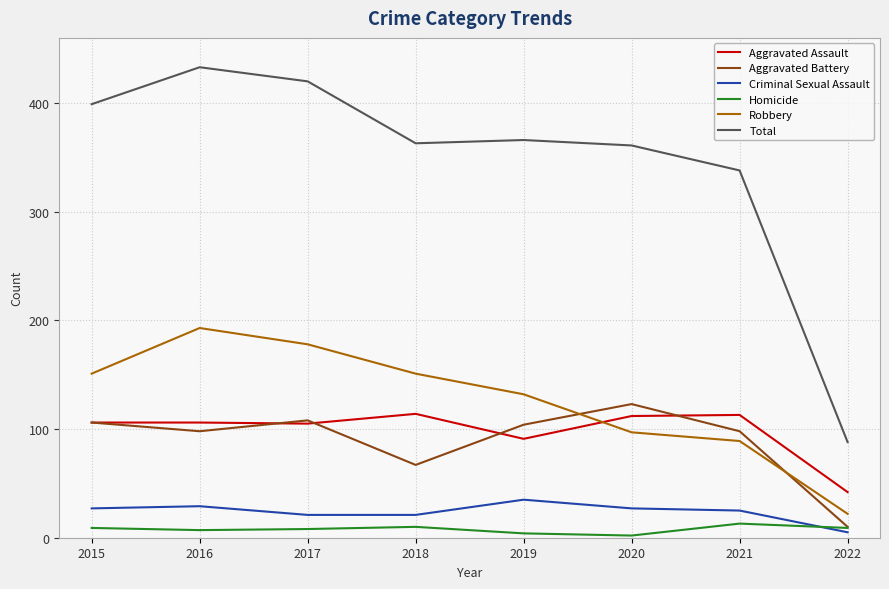

The Total series shows 599 at 2018. True or false?

False